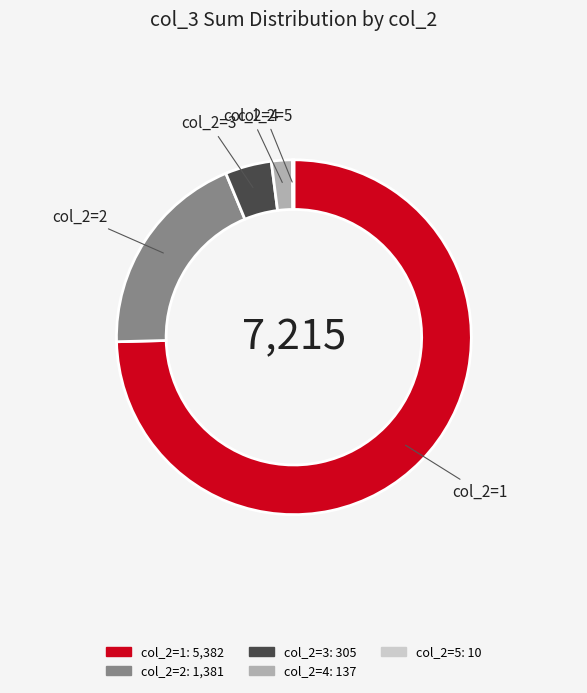

Does any single category account for the majority?

Yes